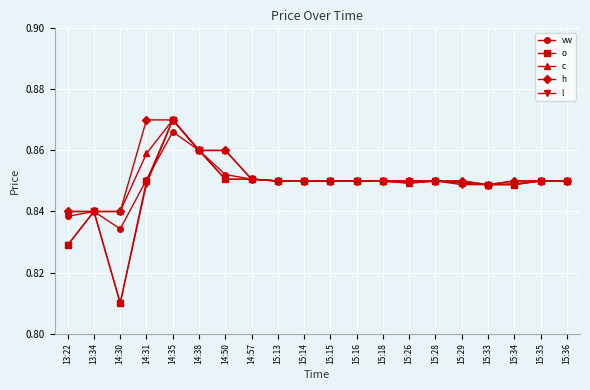

Does the chart display data point markers on the line(s)?

Yes